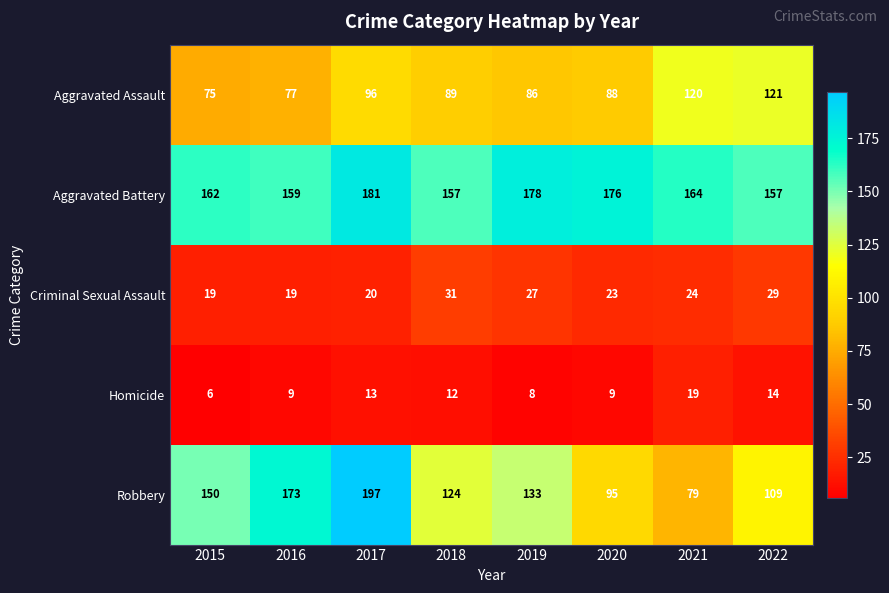

The value of Robbery at 2019 is 66. True or false?

False